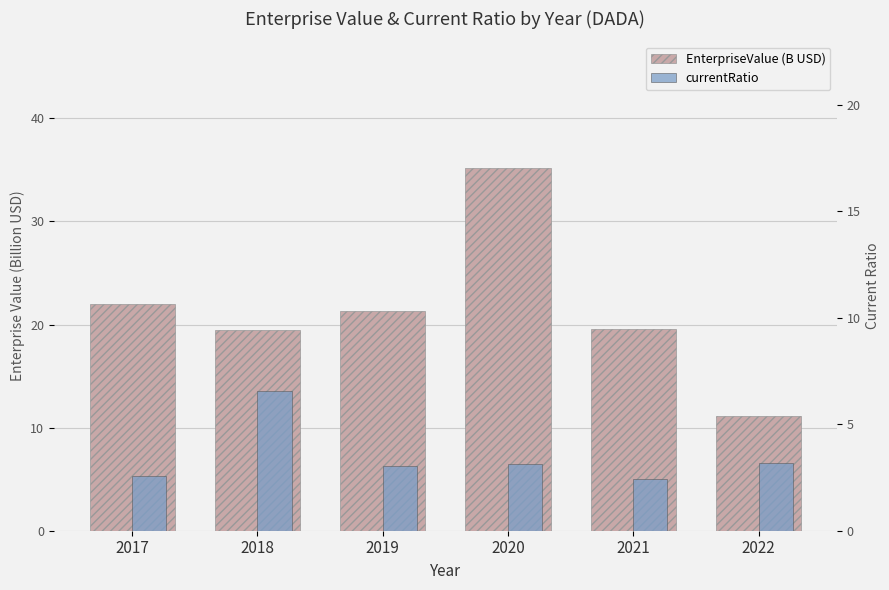

Read the currentRatio value at 2021.

2.4